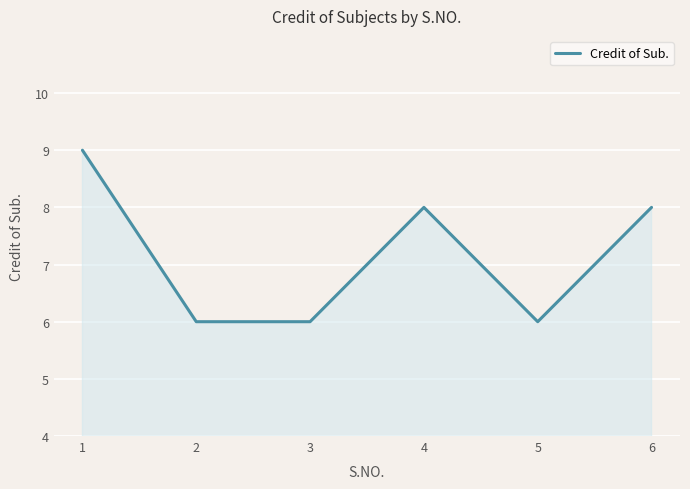

What is the sum of the values at 5 and 1?

15